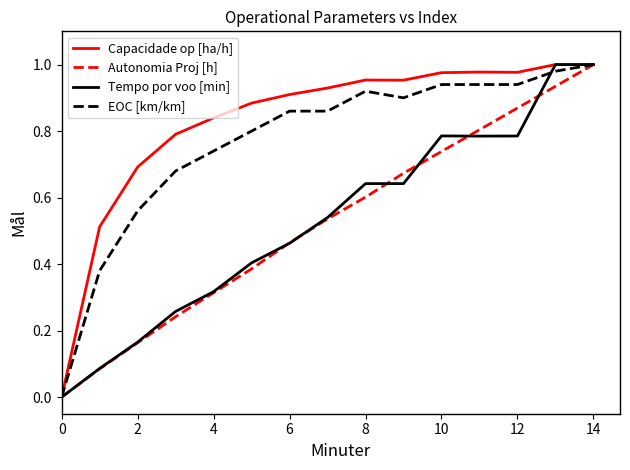

Which series has the largest total across all categories?

Capacidade op [ha/h]